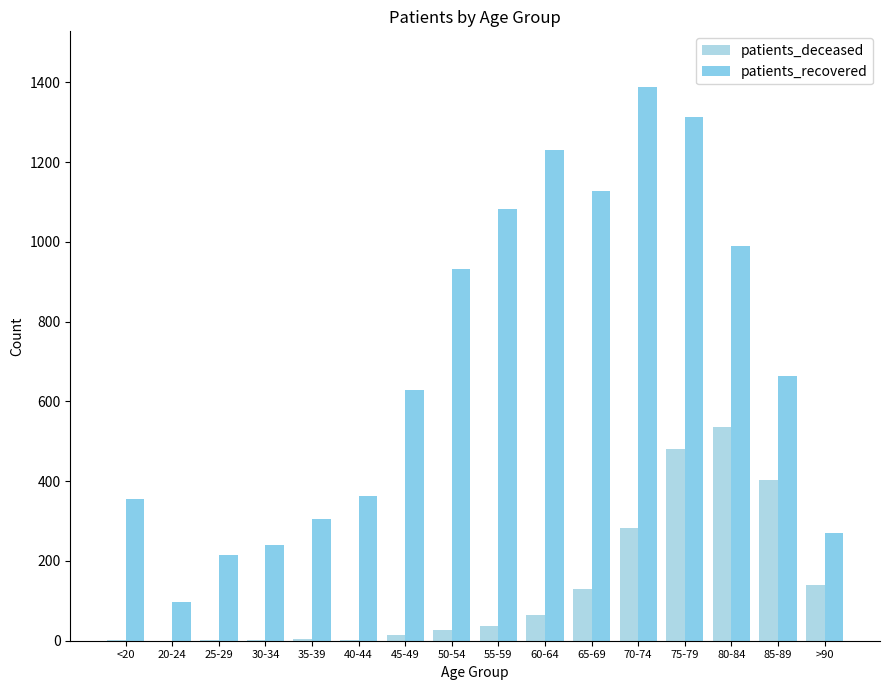

List the series in order of their overall mean, highest first.

patients_recovered, patients_deceased